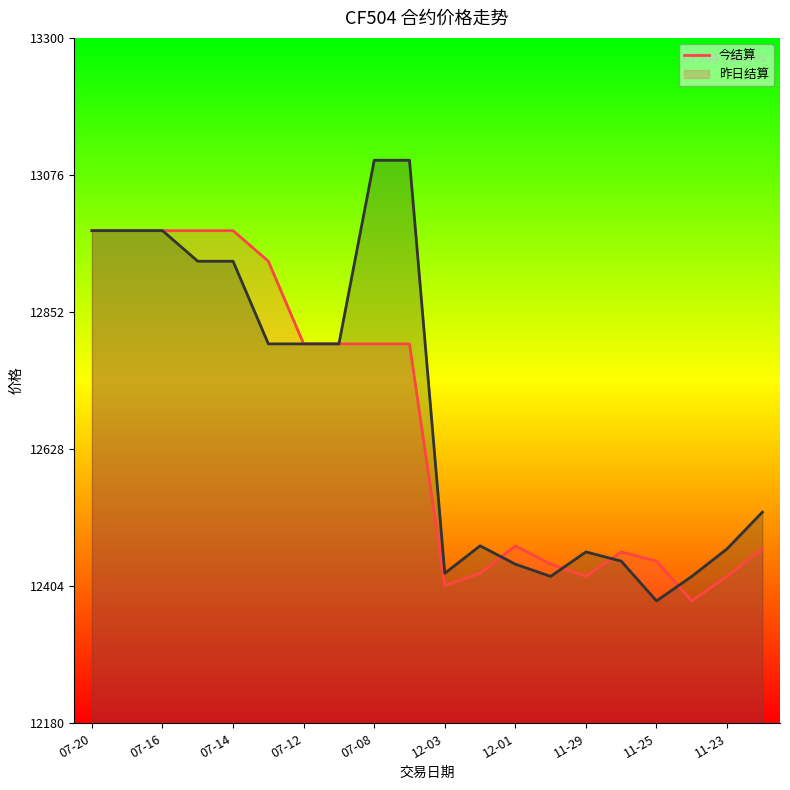

True or false: 今结算 and 昨日结算 intersect in this chart.

True